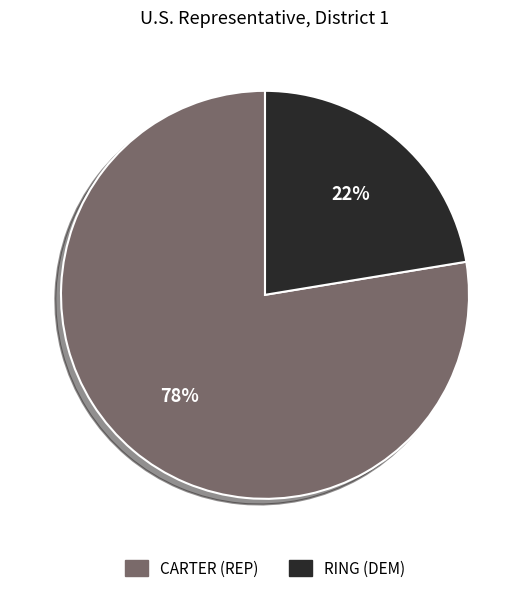

How many segments does this pie chart have?

2